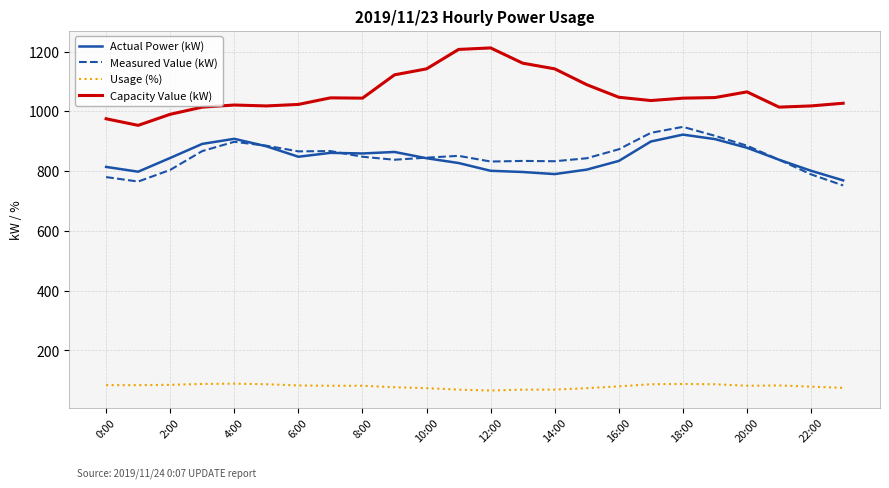

Which series has the largest range (max minus min)?

Capacity Value (kW)